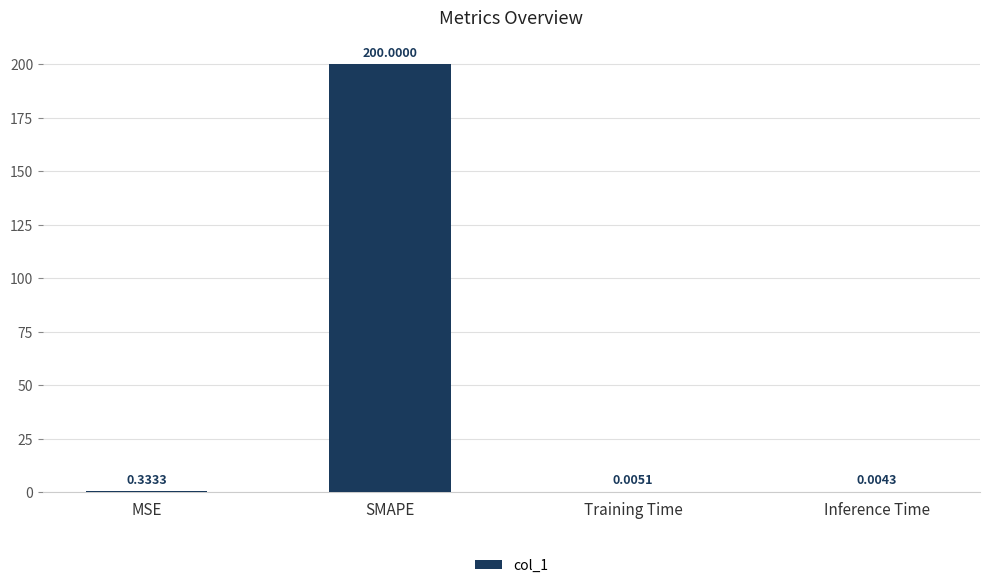

Which label corresponds to the largest value in the chart?

SMAPE